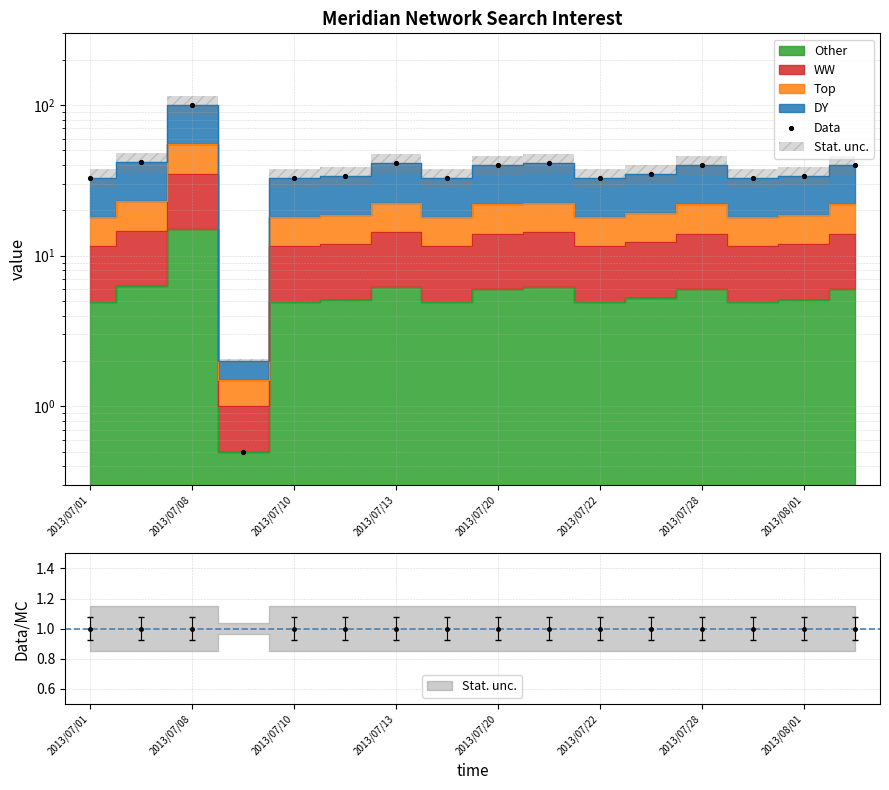

Between 2013/07/01 and 2013/07/28, which is larger?

2013/07/28